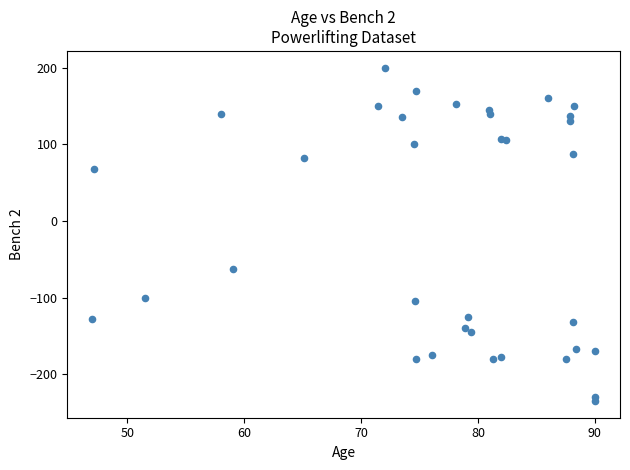

What Y value in the scatter plot is closest to -17?

-62.5